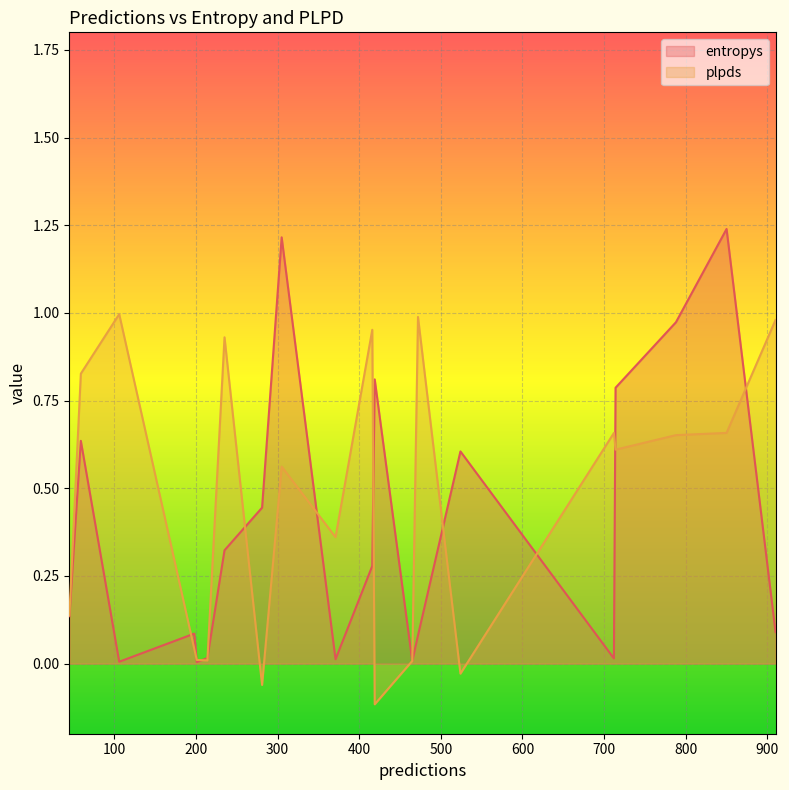

Is it true that plpds equals 0.2 at 712?

False